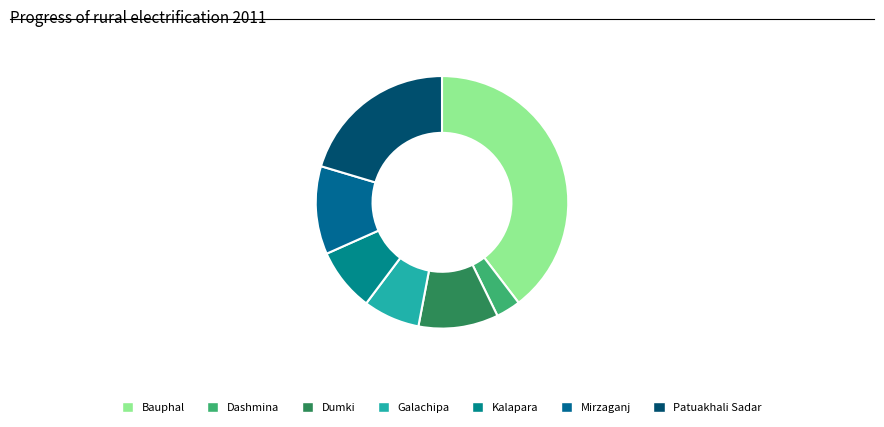

What percentage is NOT represented by Patuakhali Sadar?

79.6%